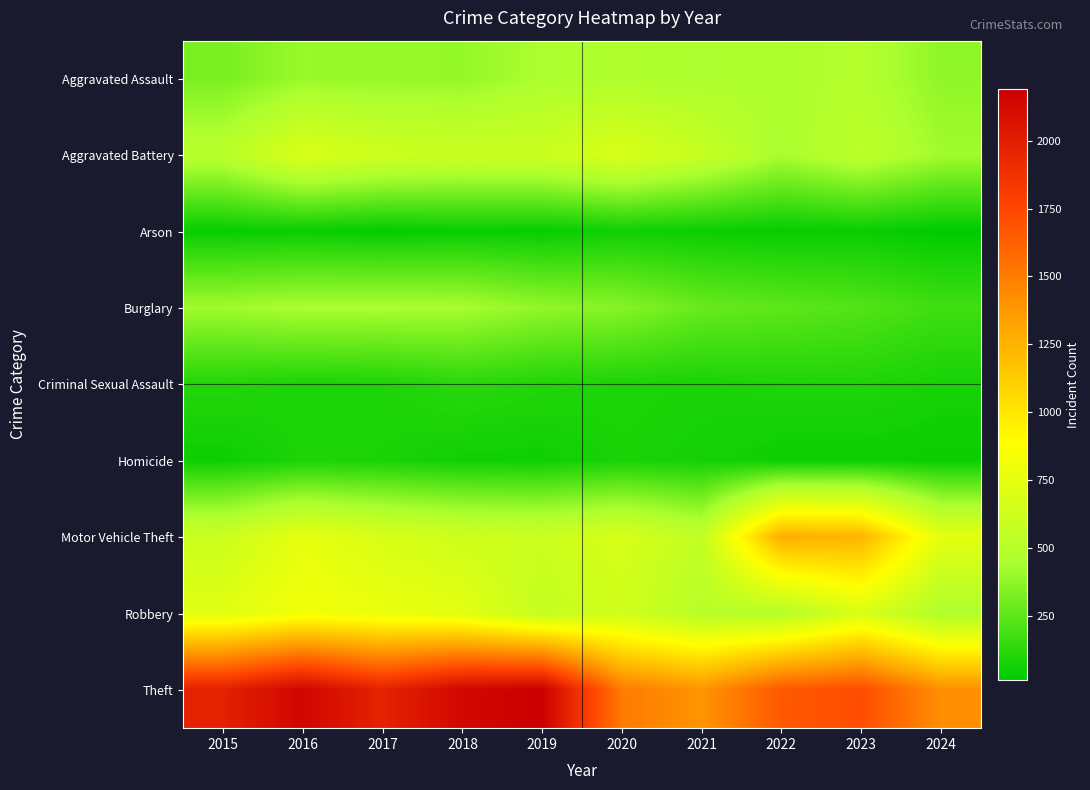

Rank the series at 2016 from lowest to highest value.

Arson, Criminal Sexual Assault, Homicide, Aggravated Assault, Burglary, Aggravated Battery, Motor Vehicle Theft, Robbery, Theft